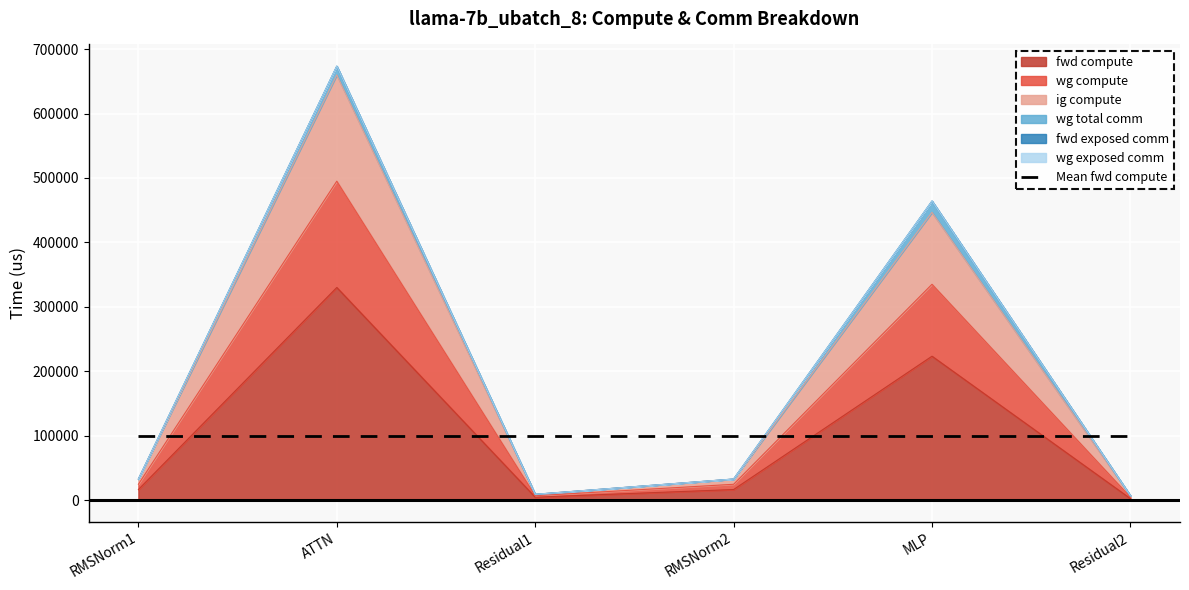

What is the value of the ig compute point at the 2nd from the left?

494978.1